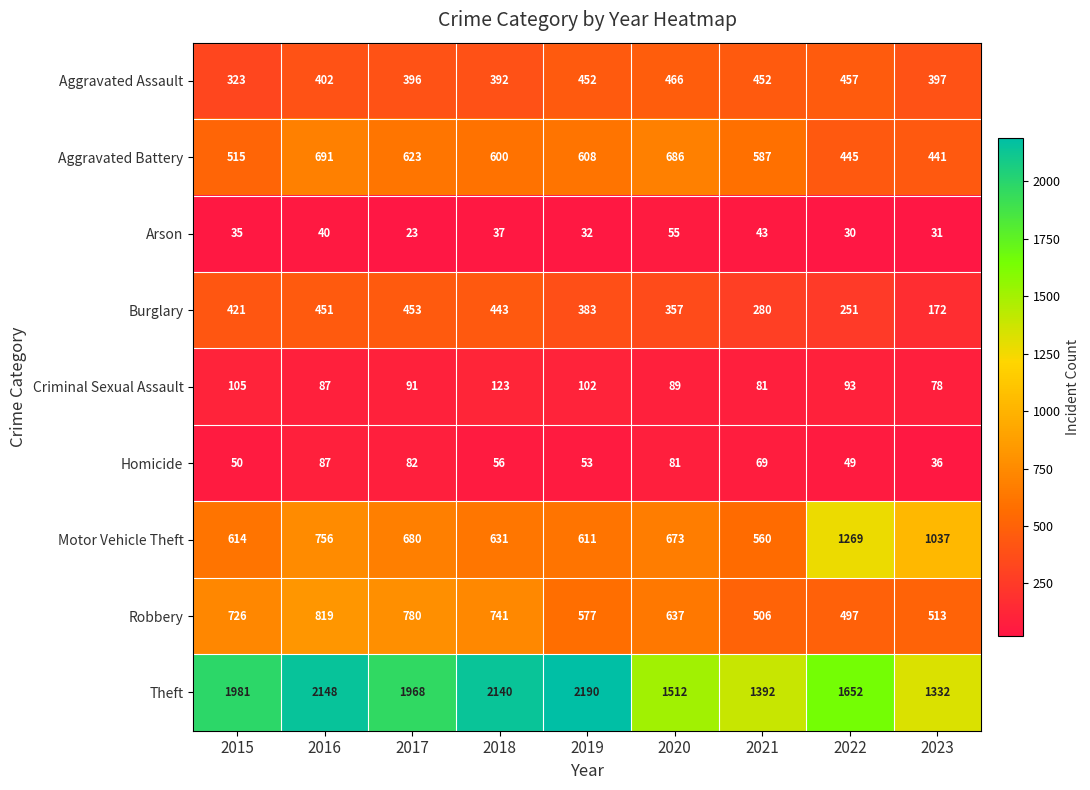

What is the maximum value for Aggravated Battery?

691